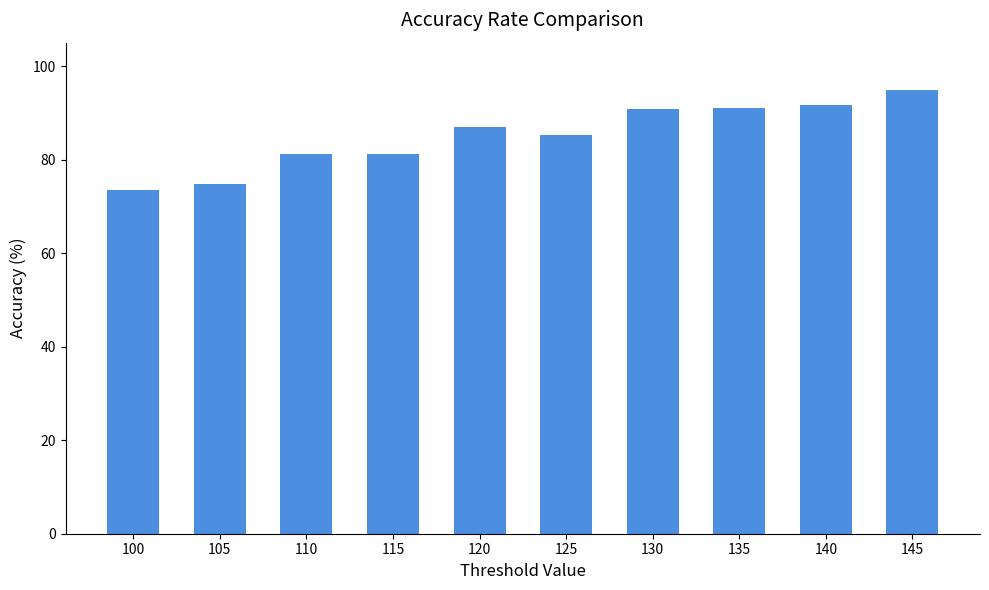

Between 110 and 120, which is larger?

120